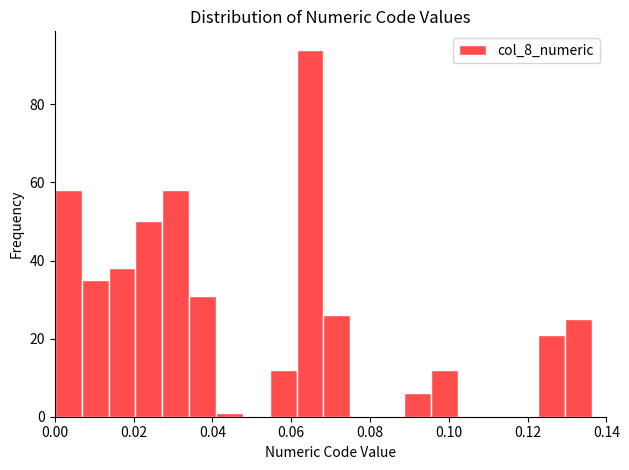

Read against the x-axis, roughly where is the centre of the tallest bar?

0.030